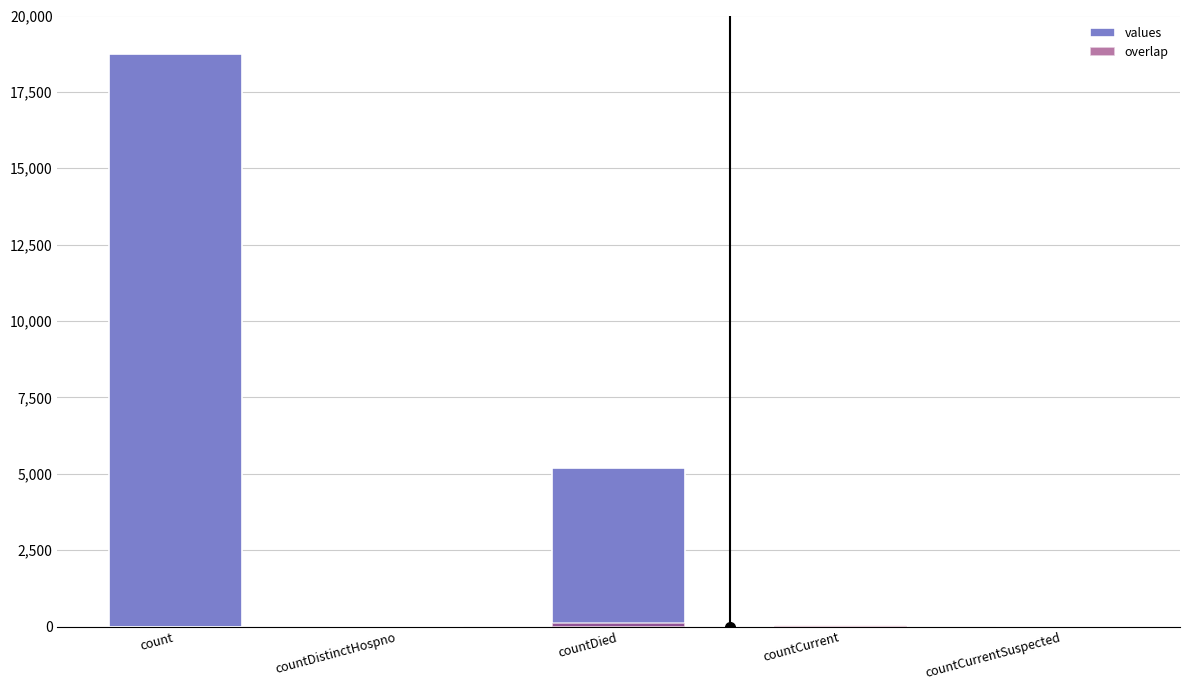

What are all the series names shown in the legend?

values, overlap